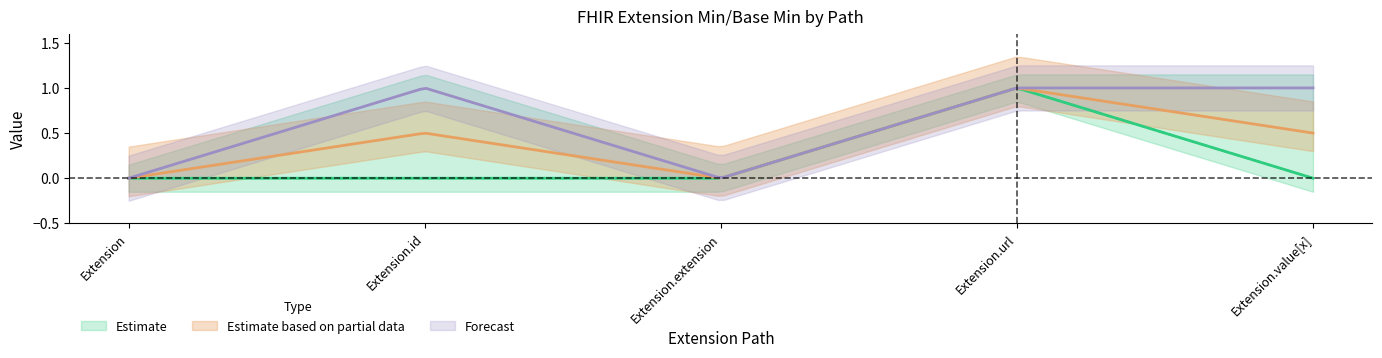

What is the difference between the maximum and minimum values in the Estimate based on partial data series?

1